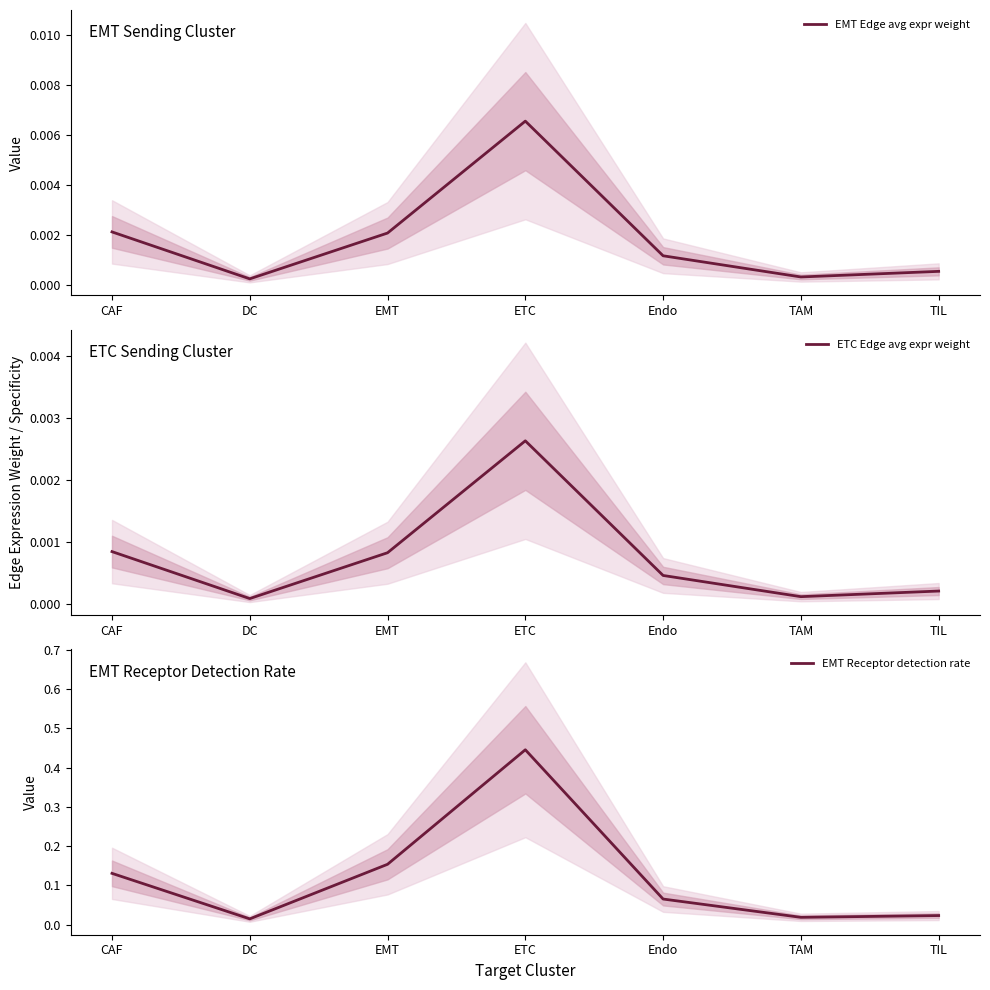

List the labels in order of ETC Edge avg expr weight value, largest first.

ETC, CAF, EMT, Endo, TIL, TAM, DC